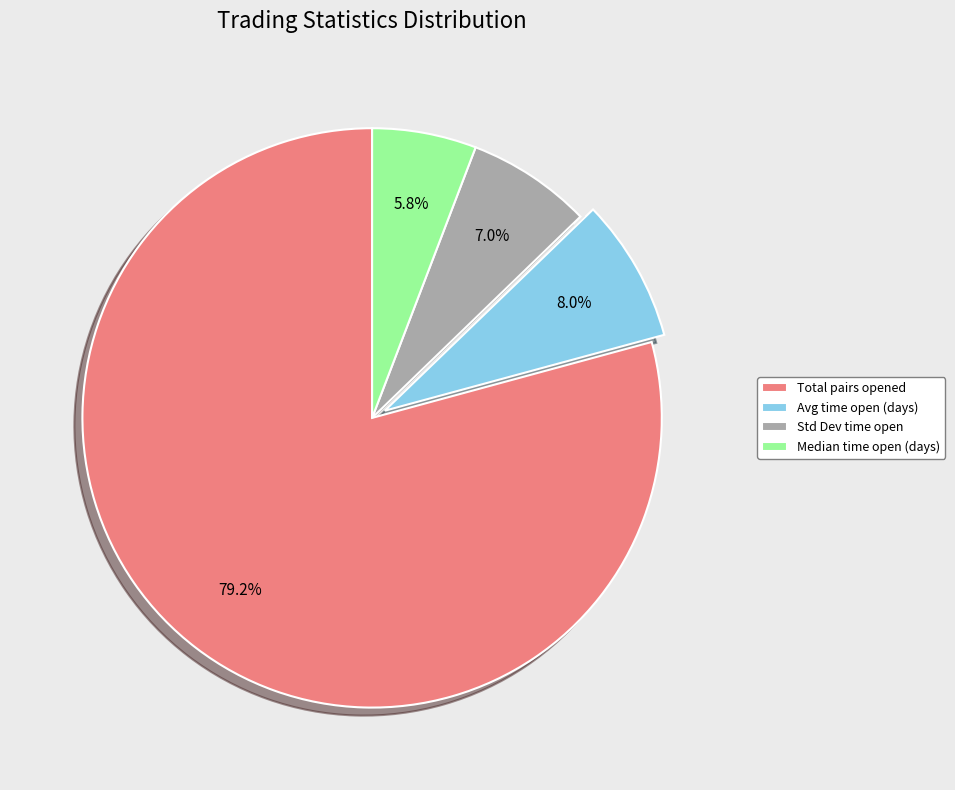

How many slices are in this pie chart?

4